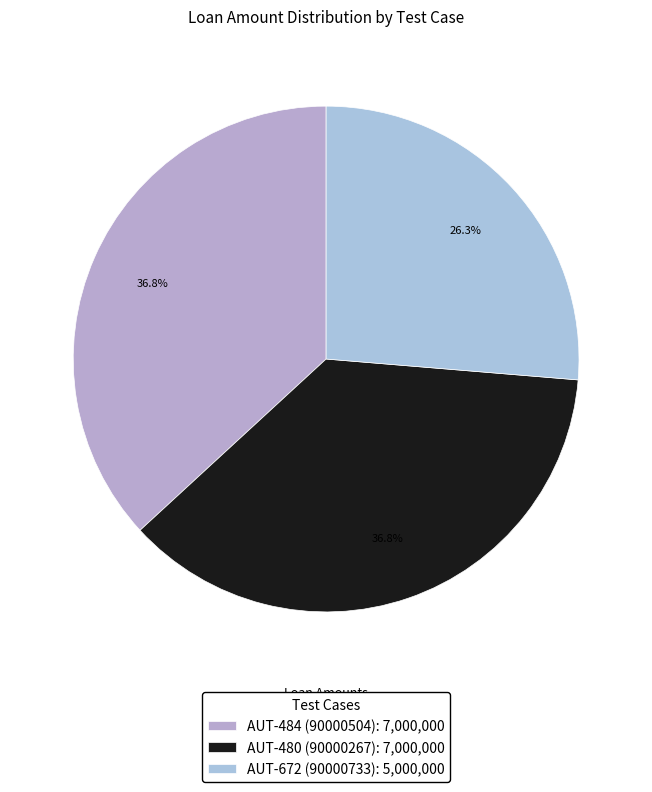

What is the largest slice in the pie chart?

AUT-484 (90000504)